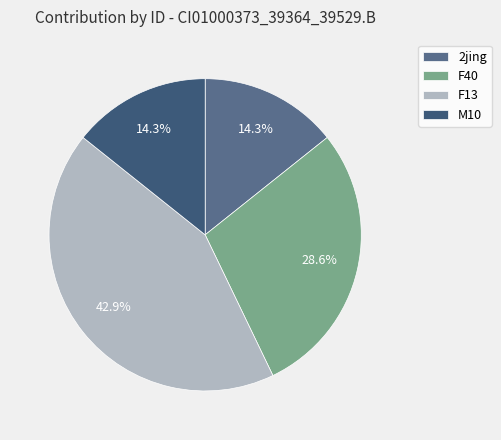

What is the largest slice in the pie chart?

F13